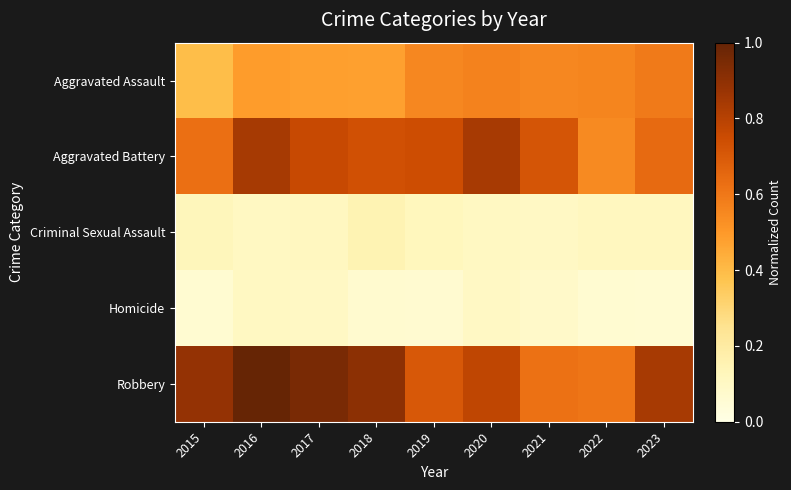

What is the greatest value displayed?

1.0